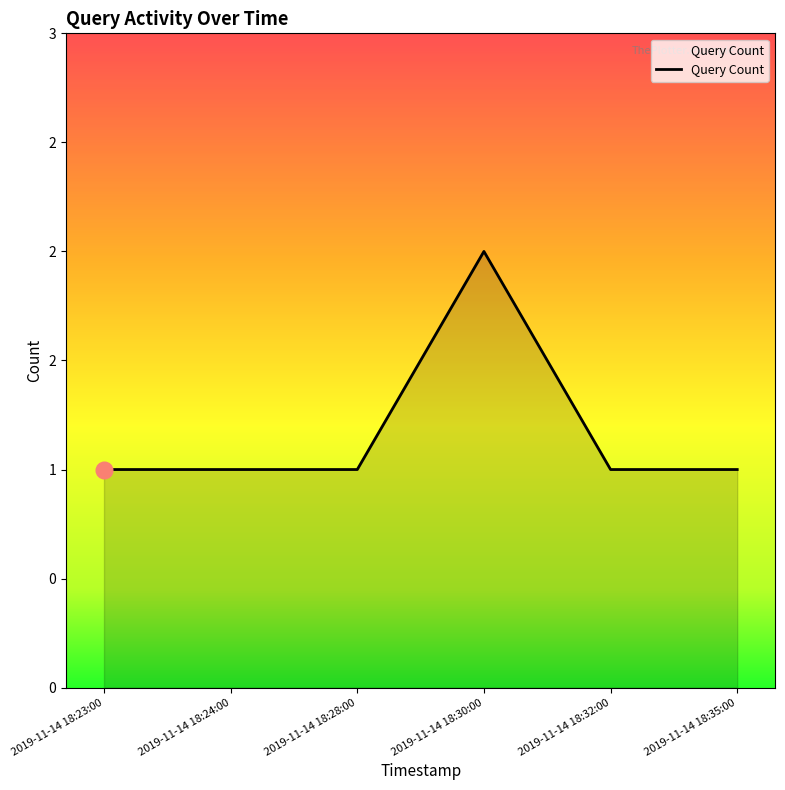

Does the chart display data point markers on the line(s)?

No